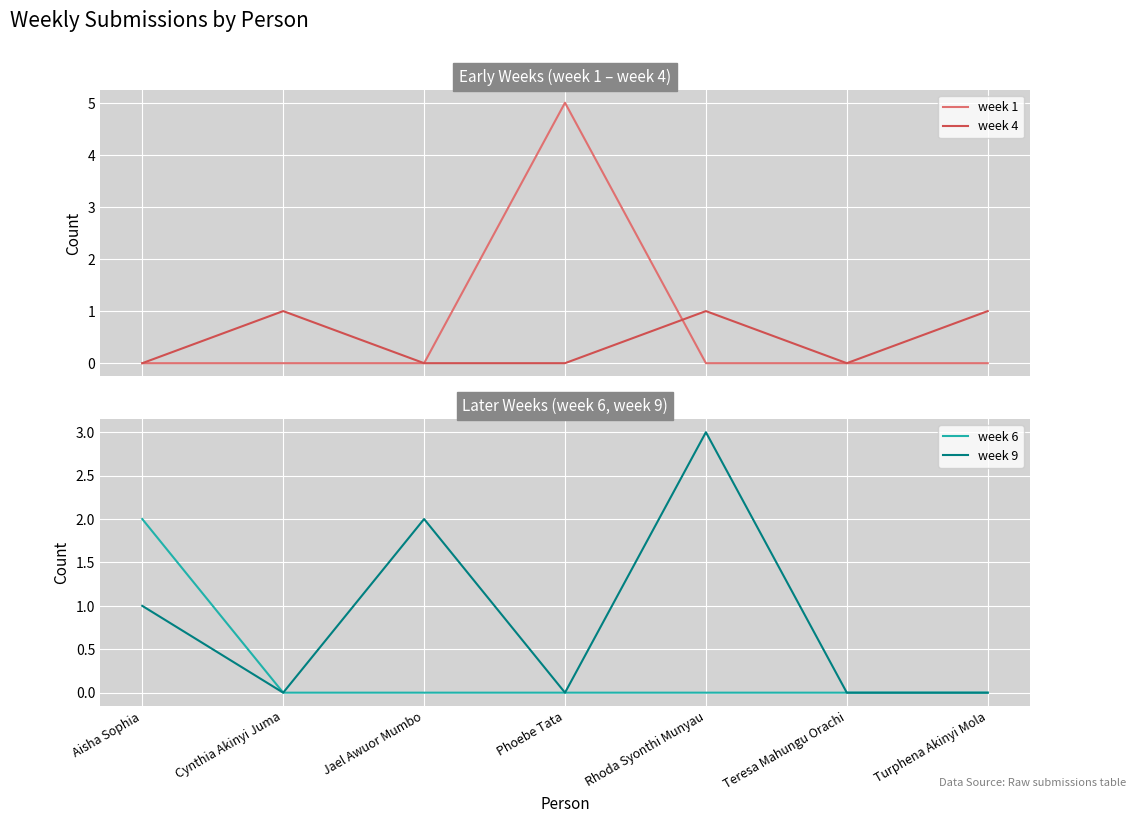

What is the total value across all series at Jael Awuor Mumbo?

2